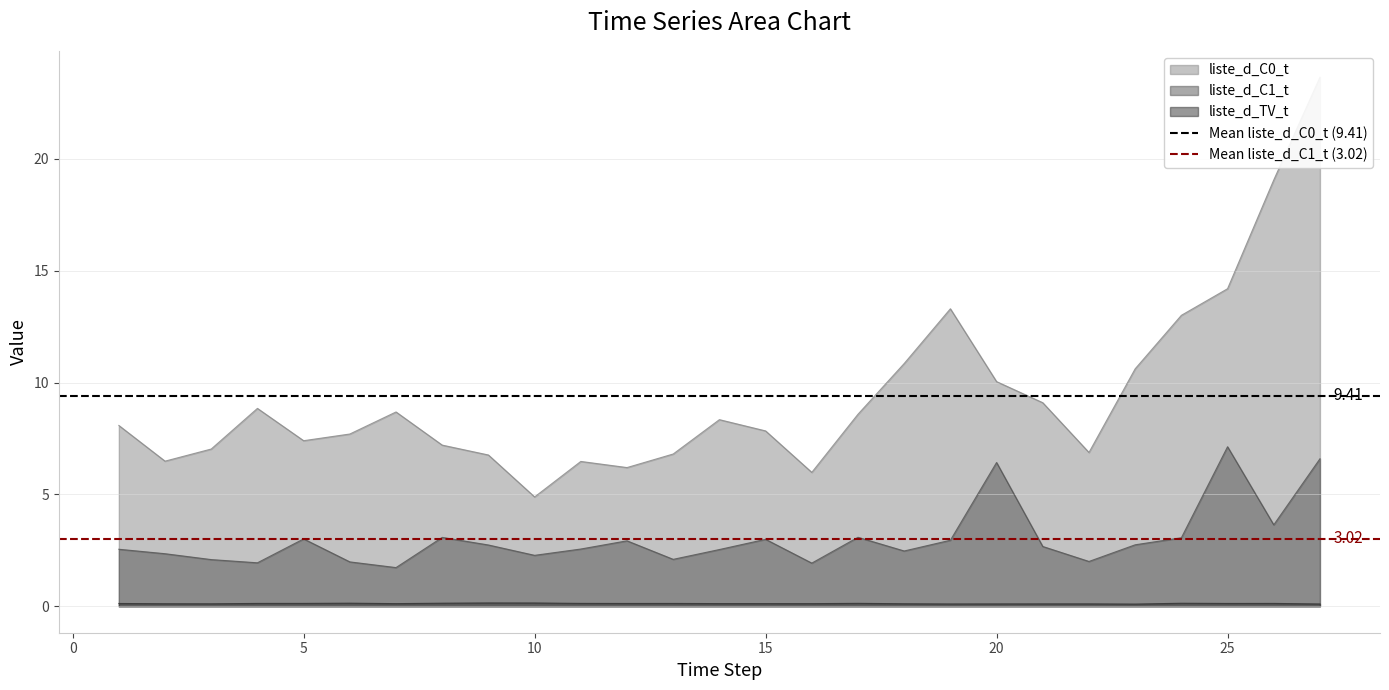

What is the sum of the Mean liste_d_C1_t (3.02) values at −5 and 0?

6.0